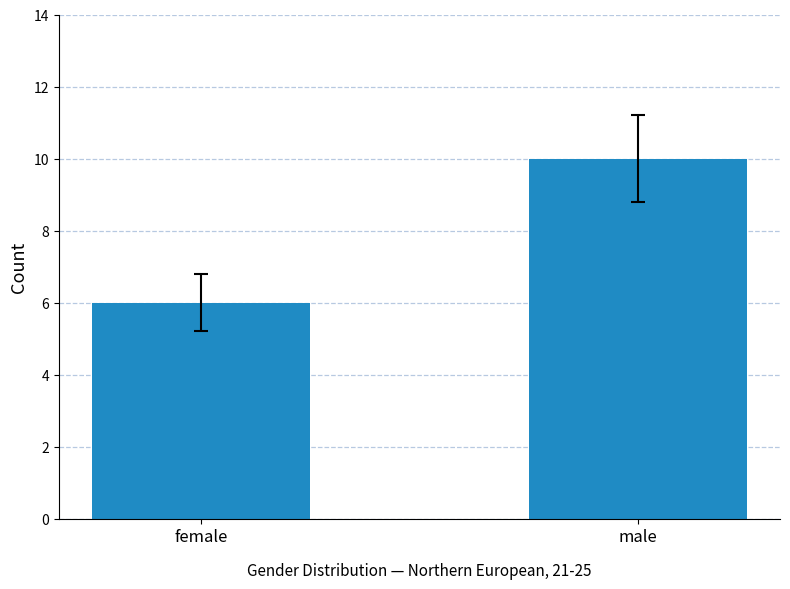

What position from the left is male?

2